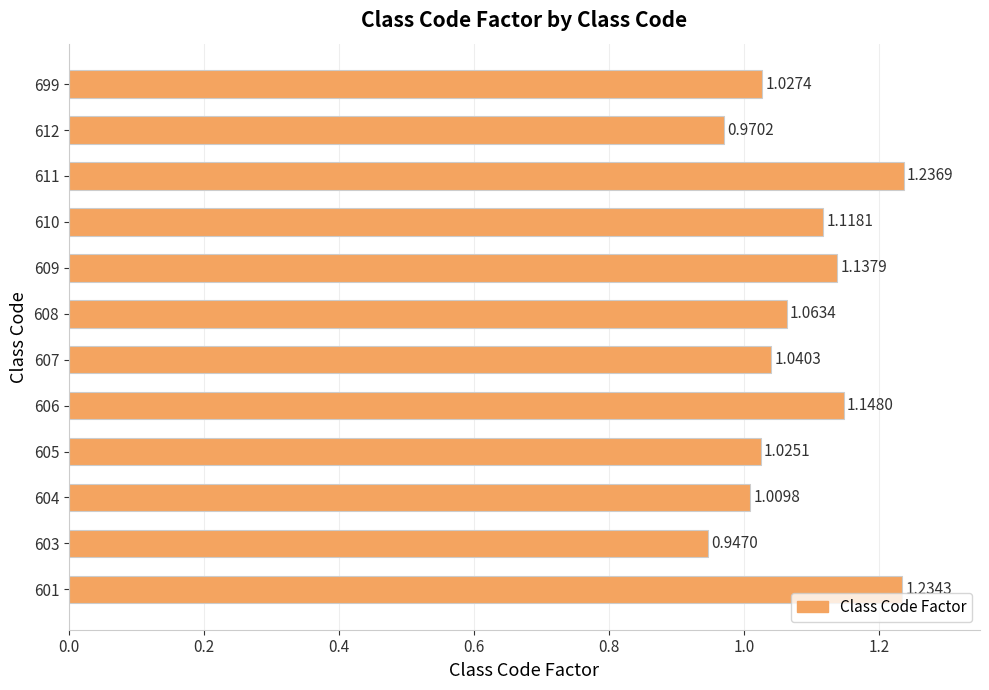

Which has a higher value, 699 or 611?

611